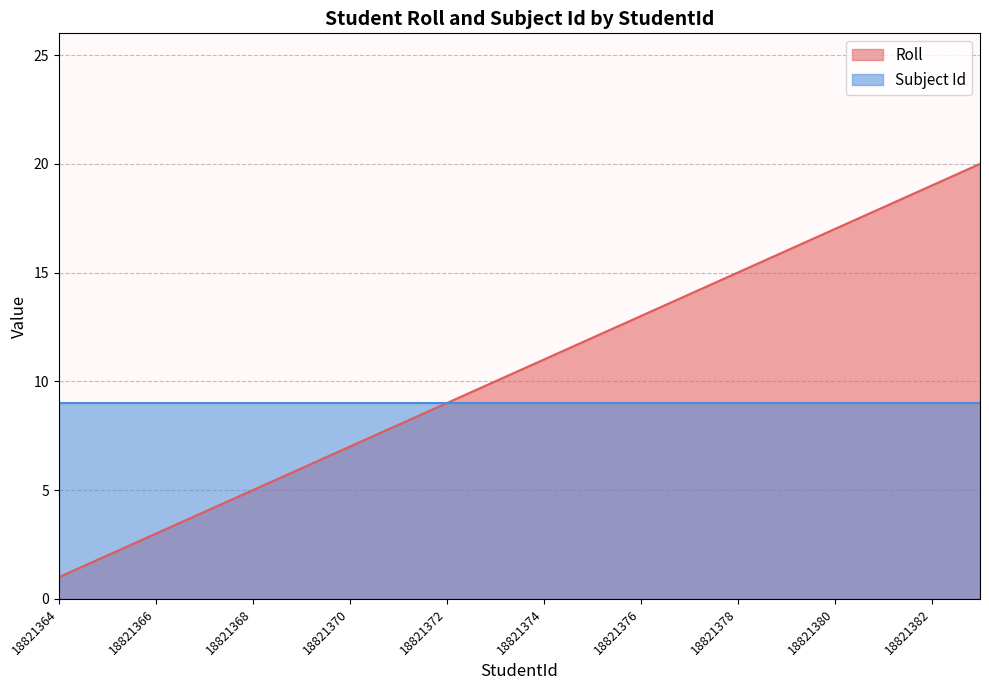

Does the chart have visible grid lines?

Yes